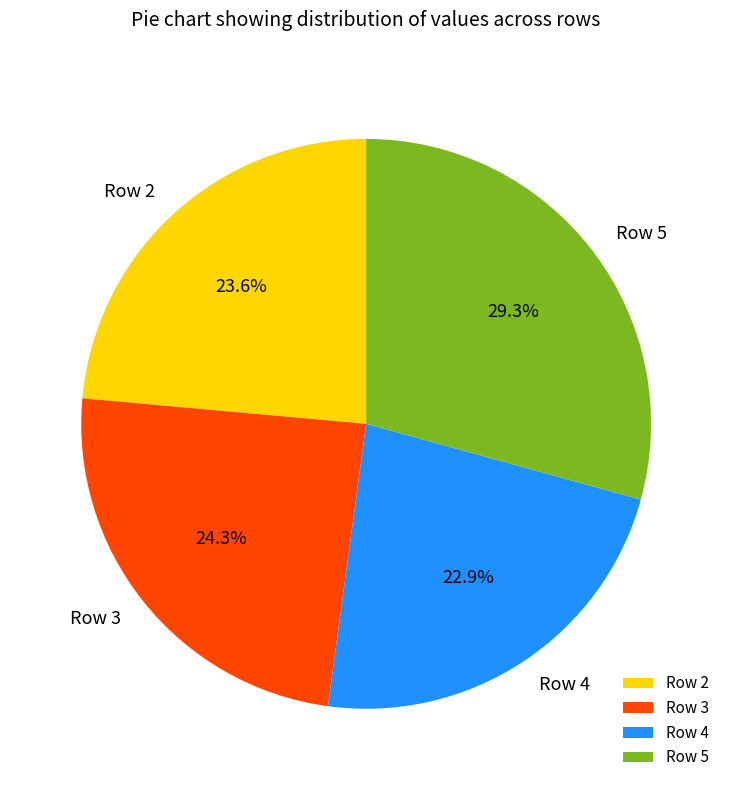

True or false: Row 5 accounts for 17% of the total.

False